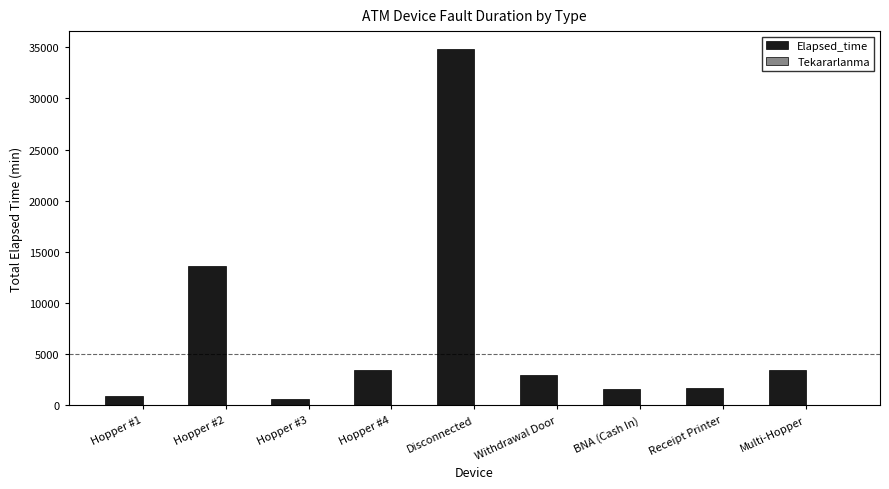

Does the chart contain stacked bars?

No